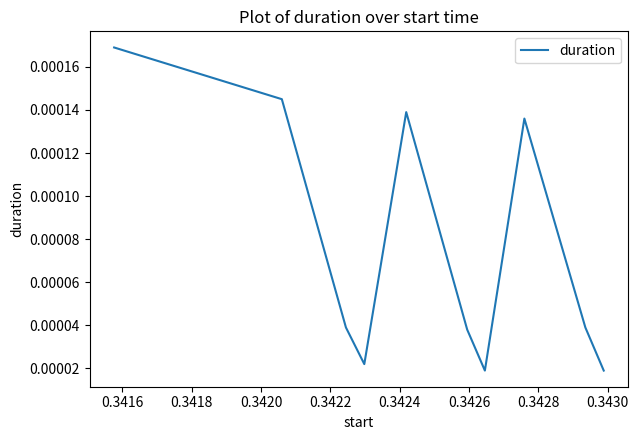

Does the chart display data point markers on the line(s)?

No